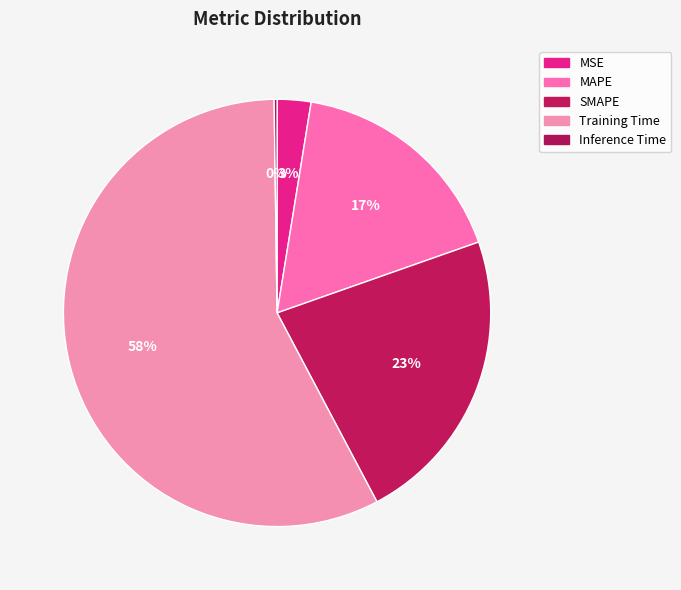

What is the largest slice in the pie chart?

Training Time